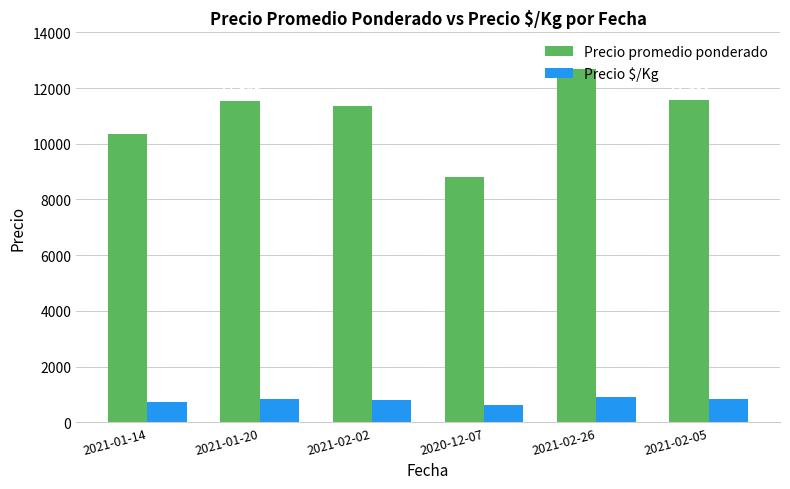

The value of Precio promedio ponderado at 2021-02-26 is 12667. True or false?

True